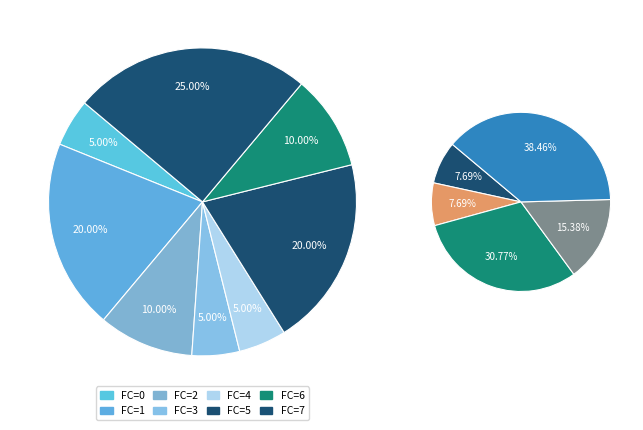

What percentage is NOT represented by 4?

84.6%